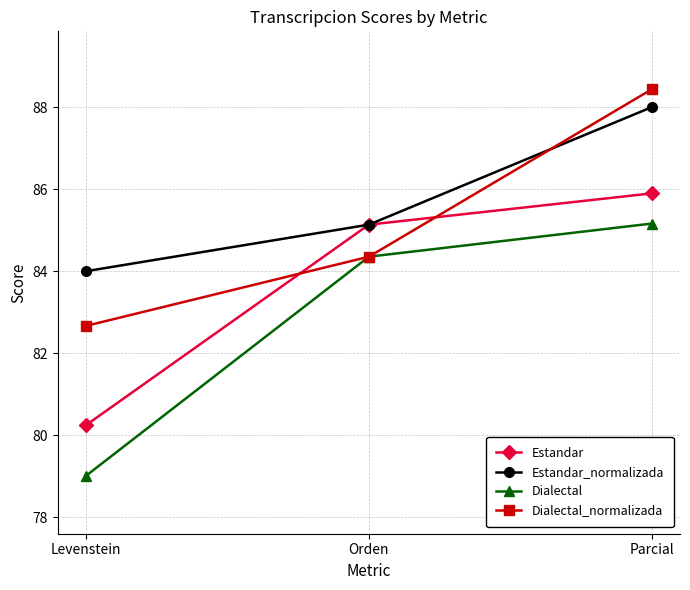

How many values in the Estandar_normalizada series exceed 85?

2